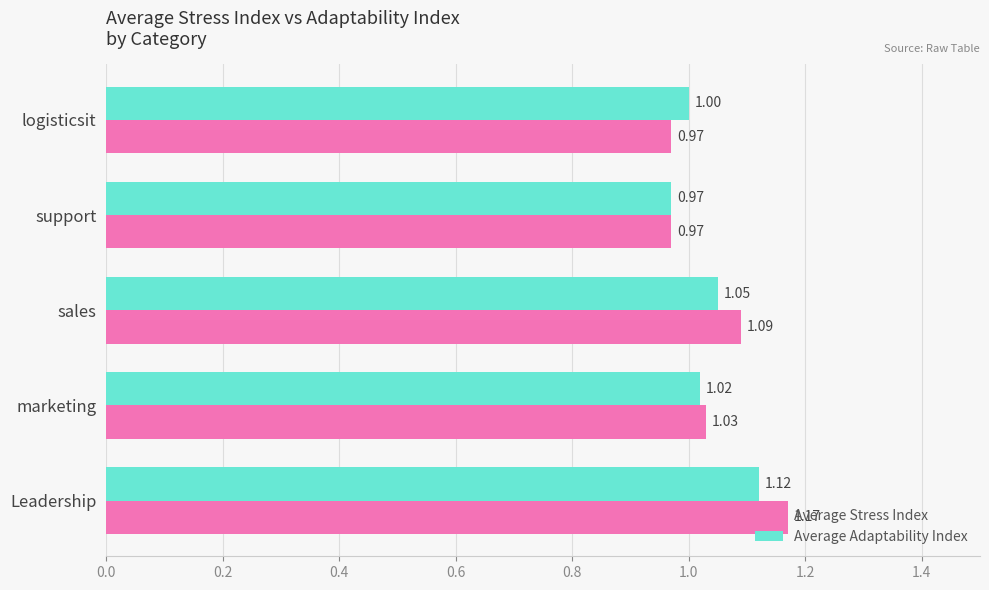

What is the total value across all series at sales?

2.1